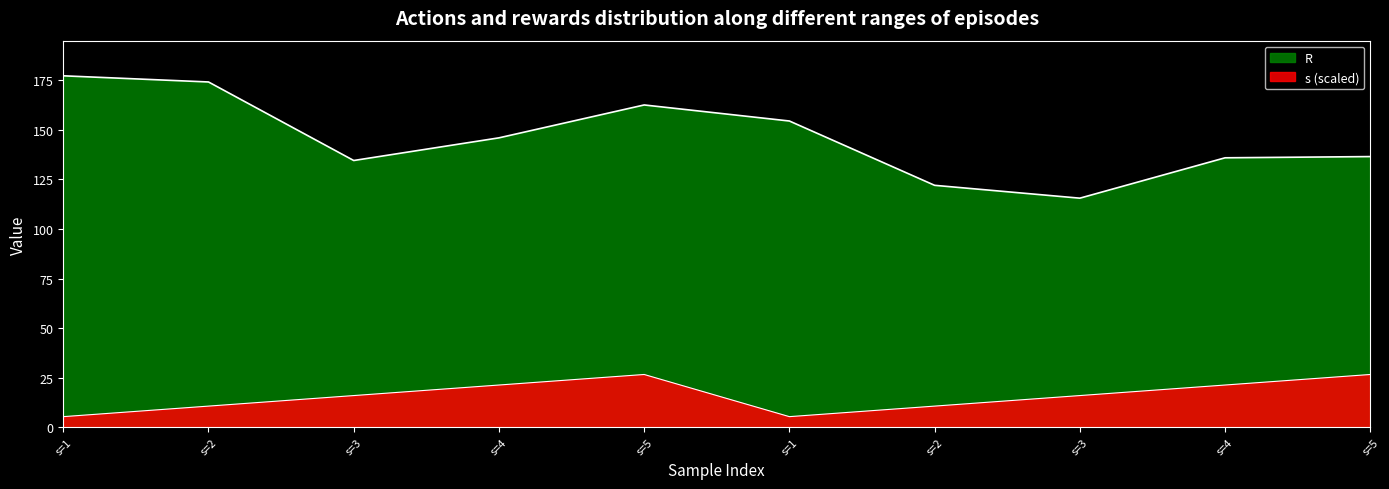

Rank the series by their average value, from highest to lowest.

R, s